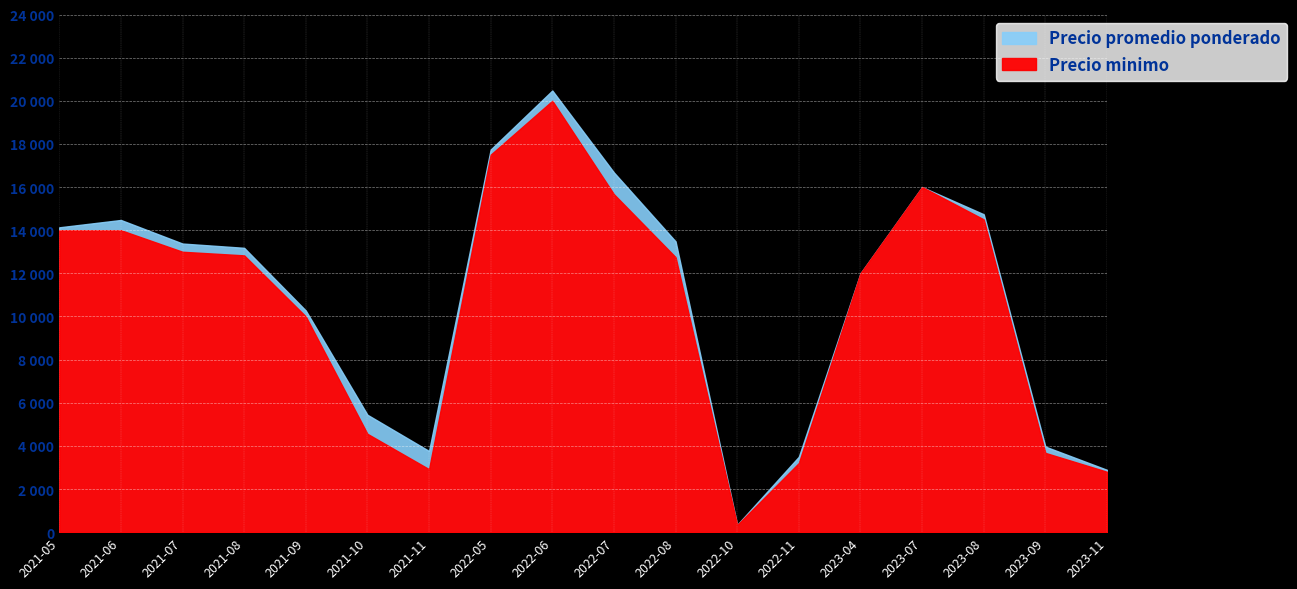

Is it true that Precio promedio ponderado equals 3497 at 2022-11?

True